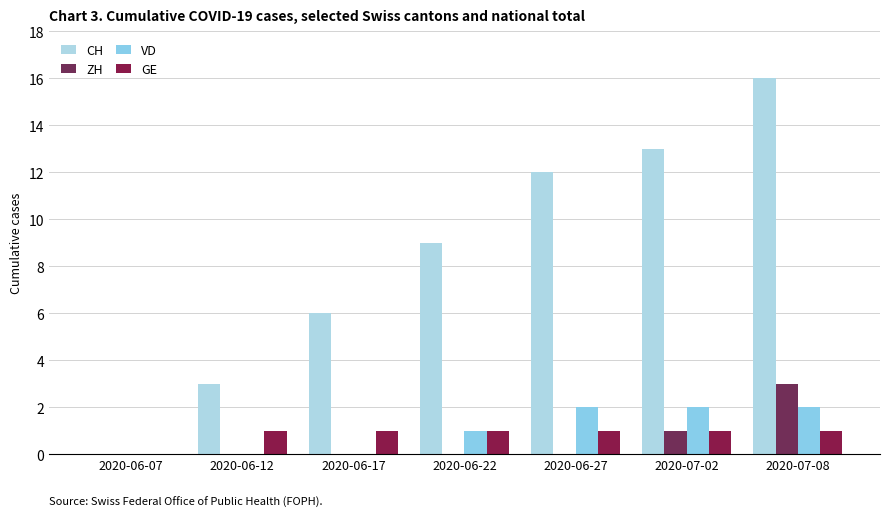

Between 2020-06-17 and 2020-07-02, which is larger?

2020-07-02